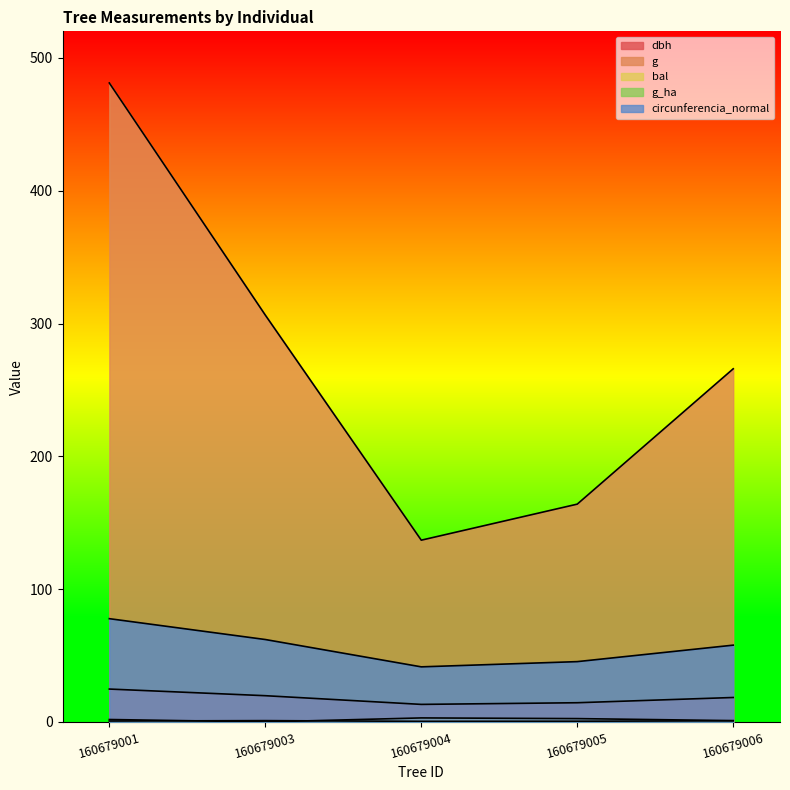

What is the average value of the circunferencia_normal series?

56.9